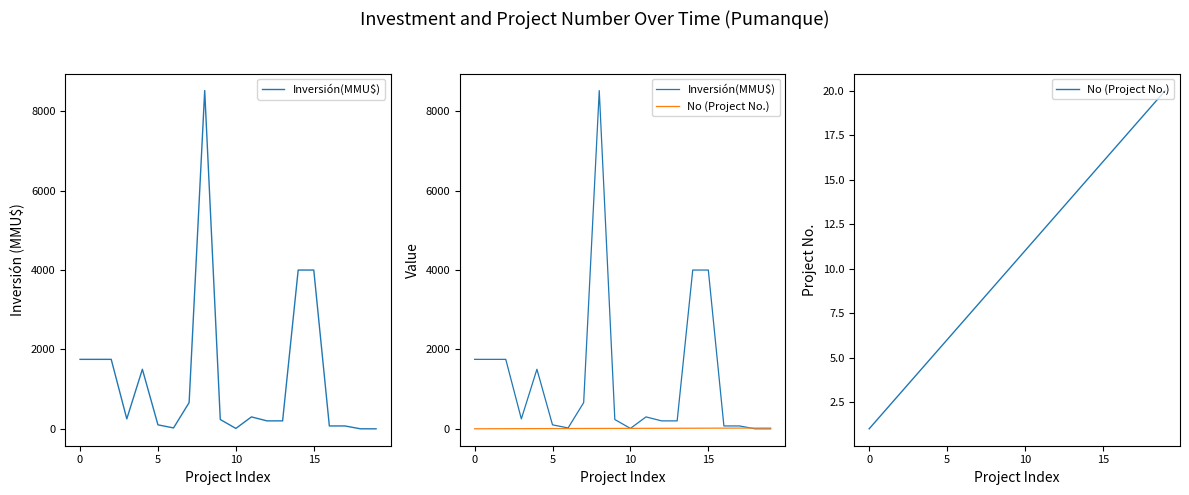

How many lines are shown in the chart?

2